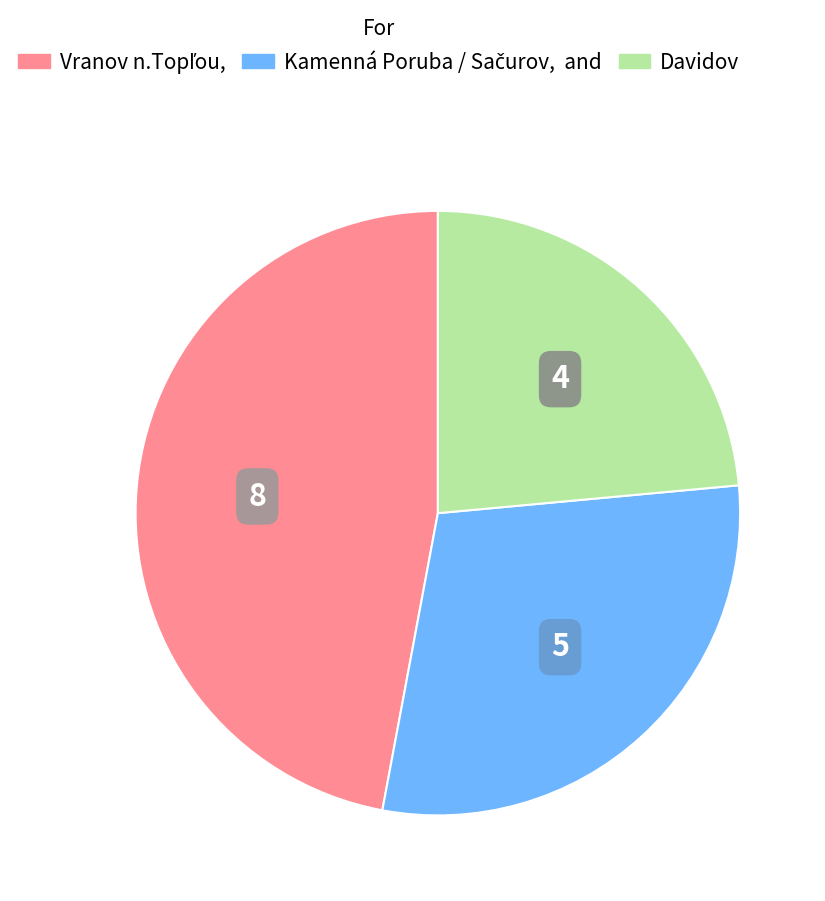

Is there any slice that represents more than half of the pie?

No